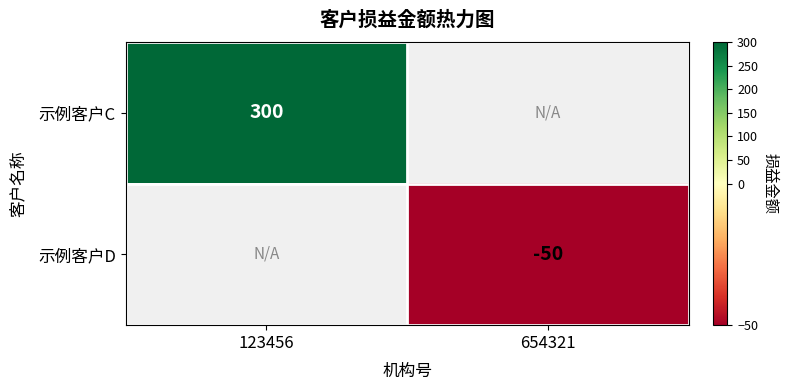

Is the value of 示例客户C at 123456 greater than the value of 示例客户D at 654321?

Yes